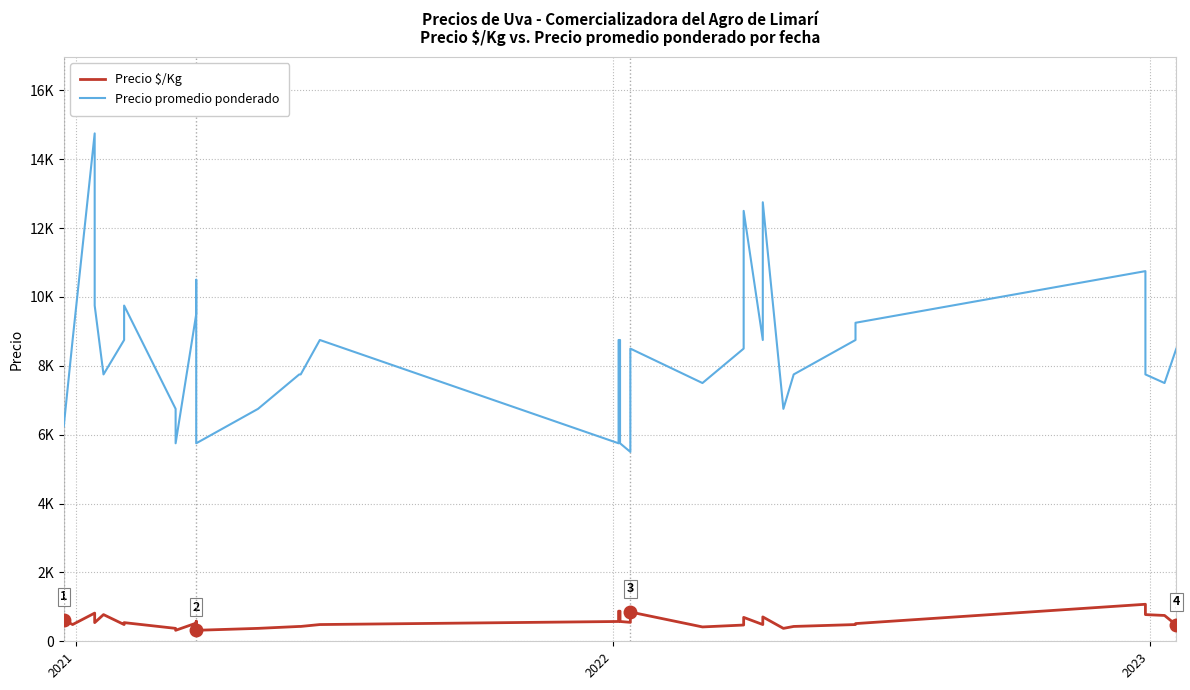

Reading right to left, list all the values displayed in this chart.

Precio $/Kg: 472	750	775	1075	514	486	431	375	708	486	694	472	417	850	550	575	875	875	575	486	486	431	431	431	375	319	319	583	528	319	375	375	542	486	775	542	653	819	486	625
Precio promedio ponderado: 8500	7500	7750	10750	9250	8750	7750	6750	12750	8750	12500	8500	7500	8500	5500	5750	8750	8750	5750	8750	8750	7750	7750	7750	6750	5750	5750	10500	9500	5750	6750	6750	9750	8750	7750	9750	11750	14750	8750	6250